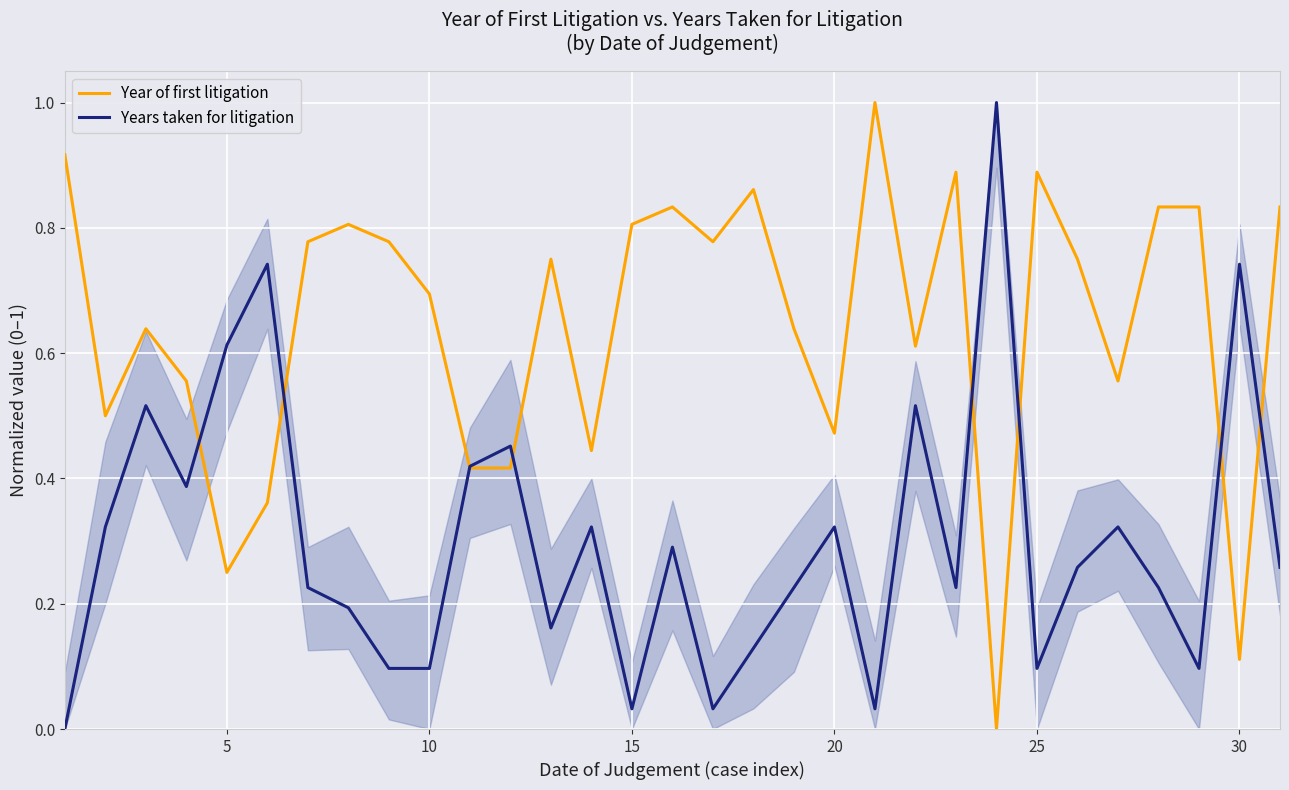

What is the highest value of the Year of first litigation series?

1.0